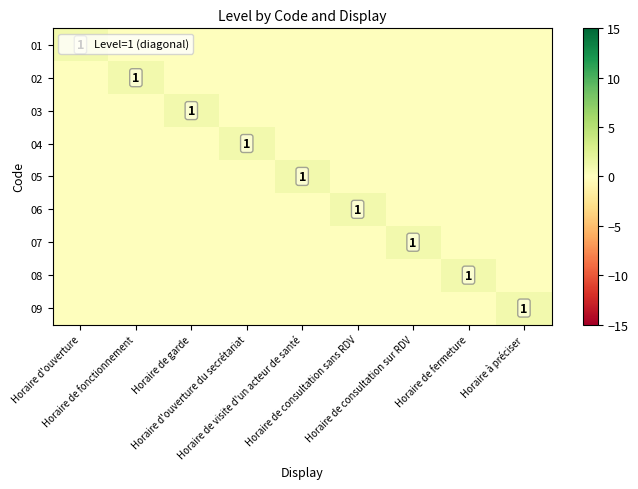

How many 04 values are between 0 and 1?

9